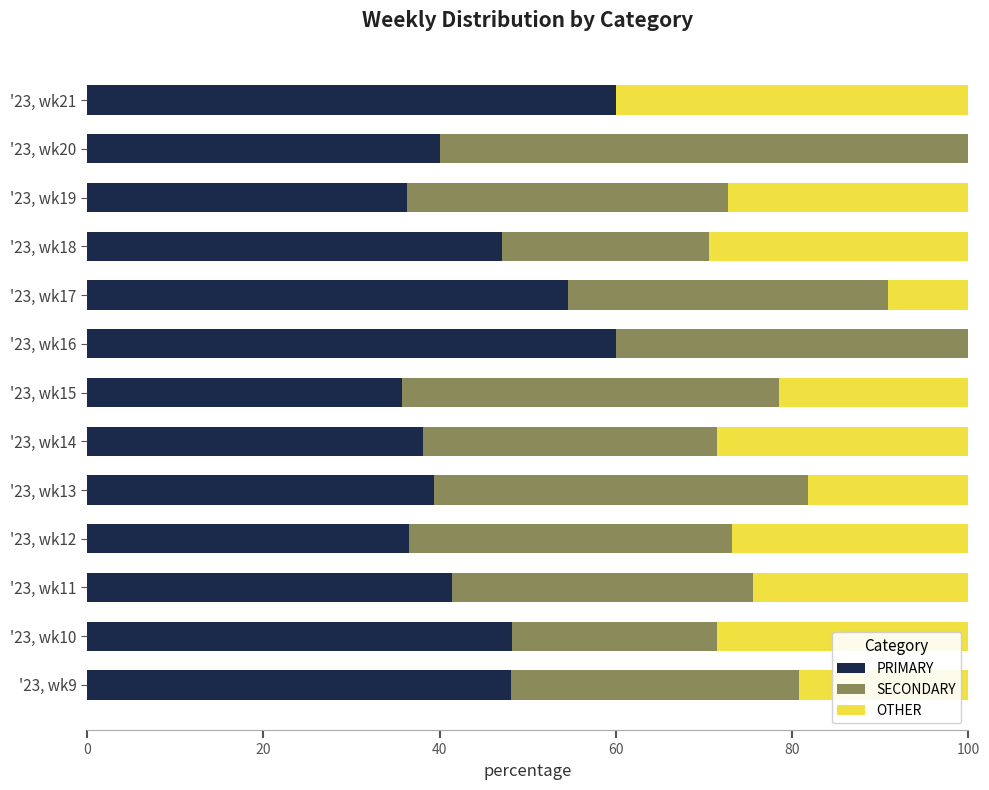

True or false: PRIMARY has a value of 38.1 at '23, wk14.

True